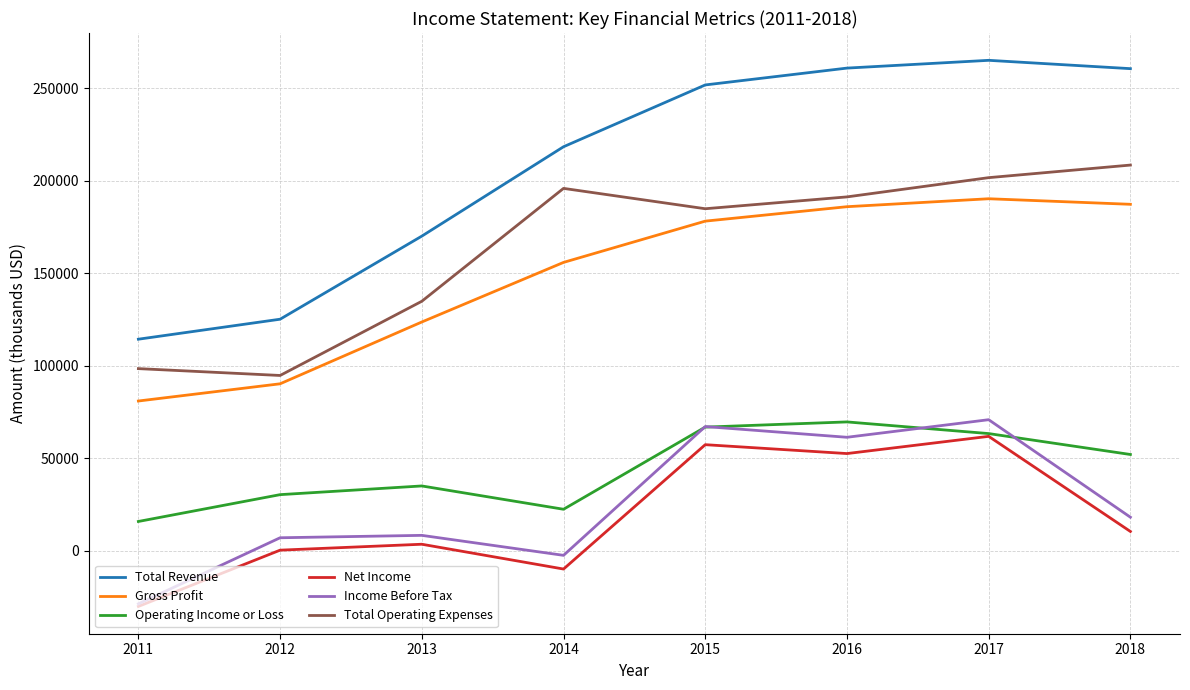

True or false: Total Operating Expenses has a value of 189805 at 2013.

False